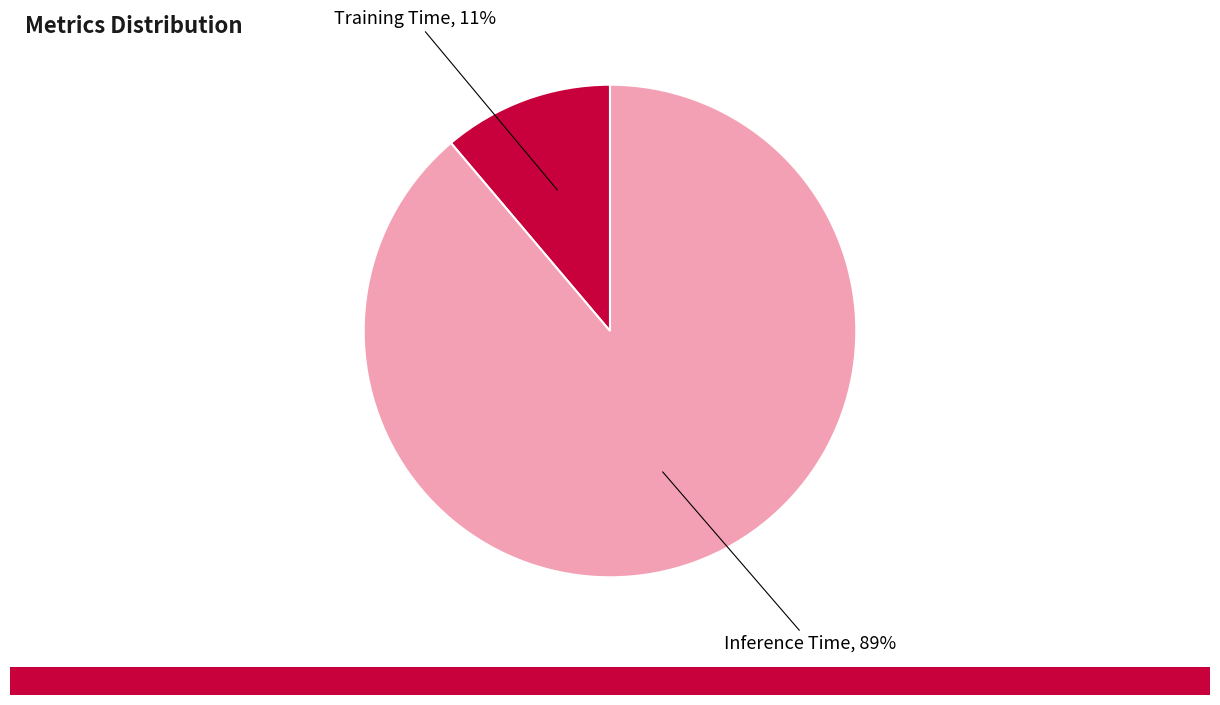

Is there any slice that represents more than half of the pie?

Yes